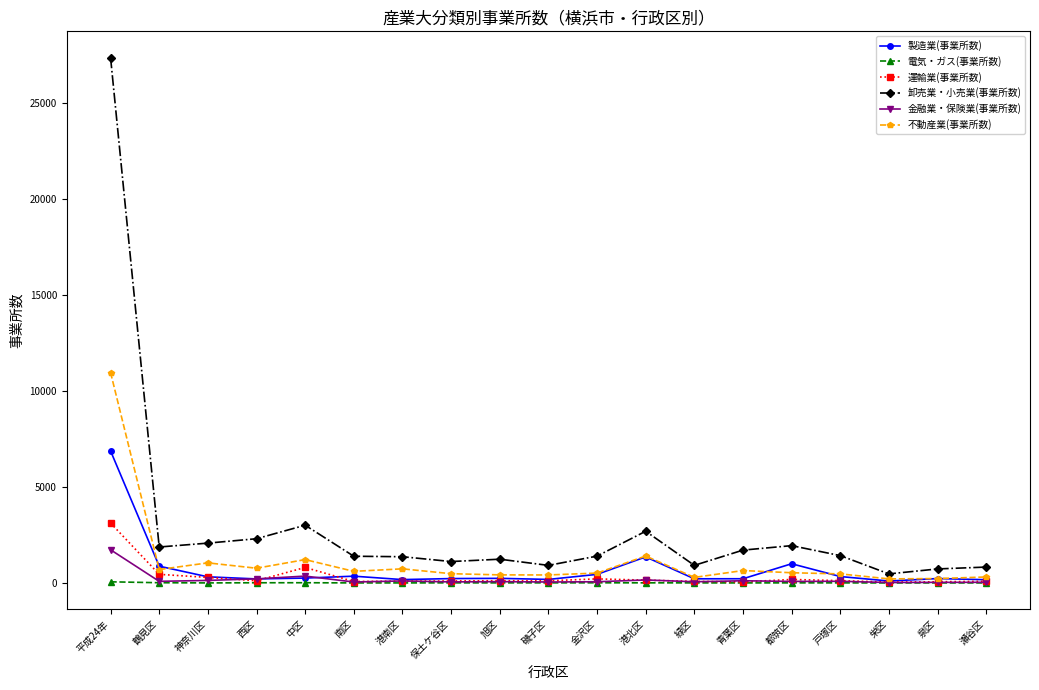

True or false: 金融業・保険業(事業所数) and 卸売業・小売業(事業所数) intersect in this chart.

False